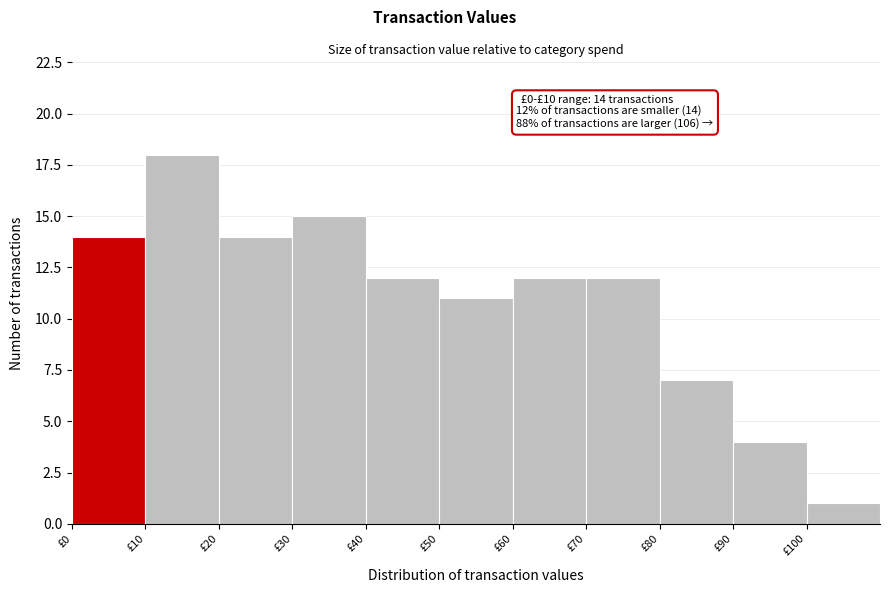

Over which range of the x-axis is the bar tallest?

10 to 20